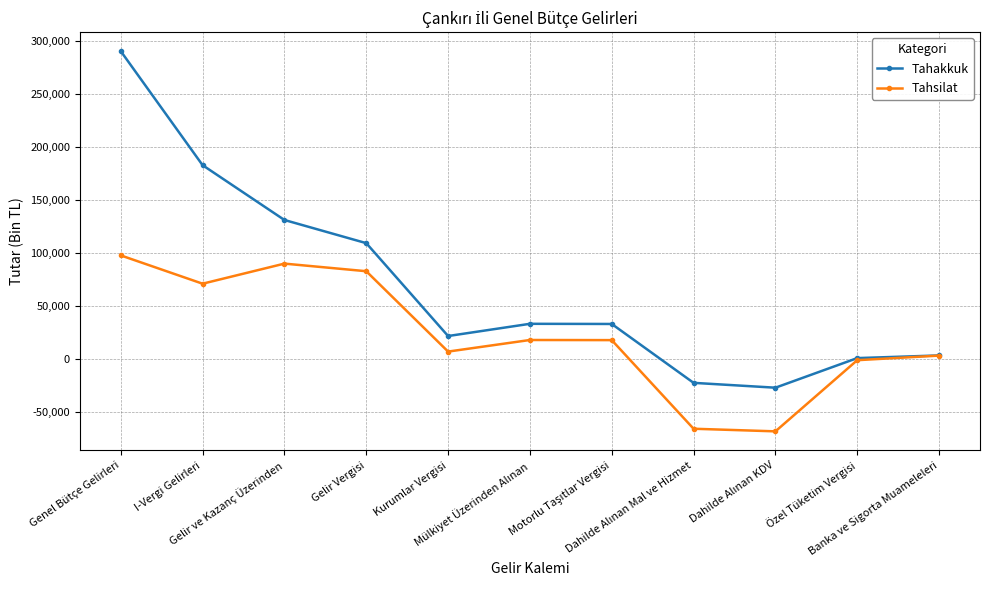

Rank the series by their maximum value, from lowest to highest.

Tahsilat, Tahakkuk